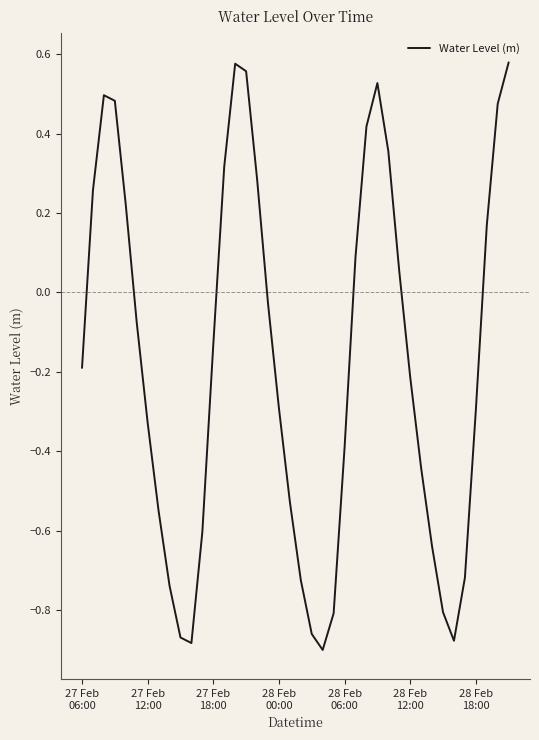

How many lines are shown in the chart?

1